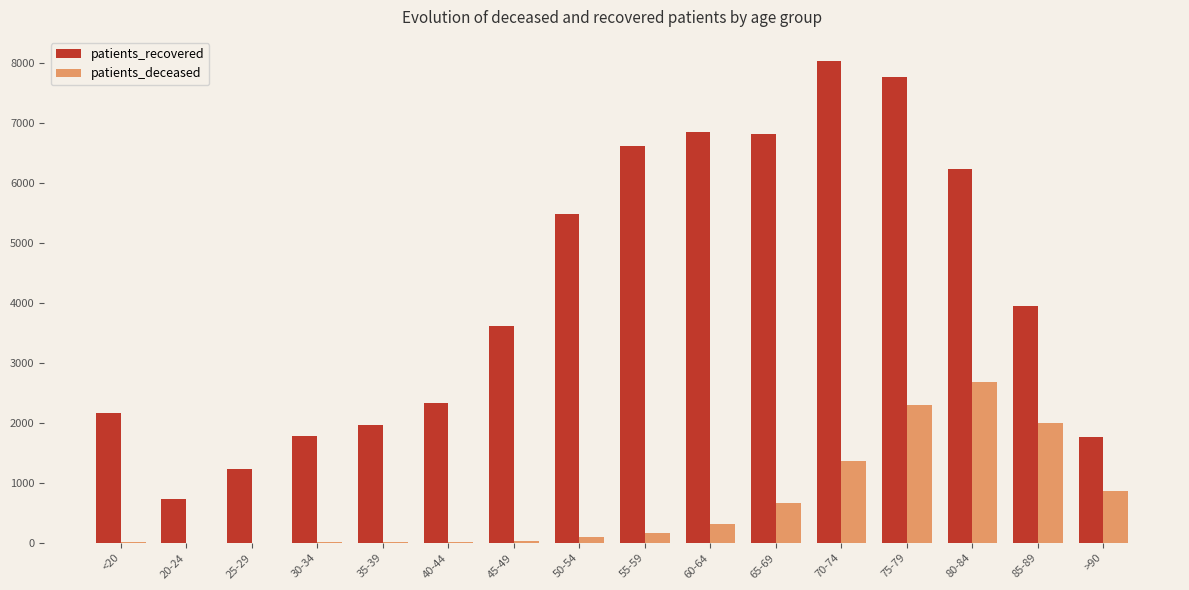

What is the highest value of the patients_deceased series?

2690